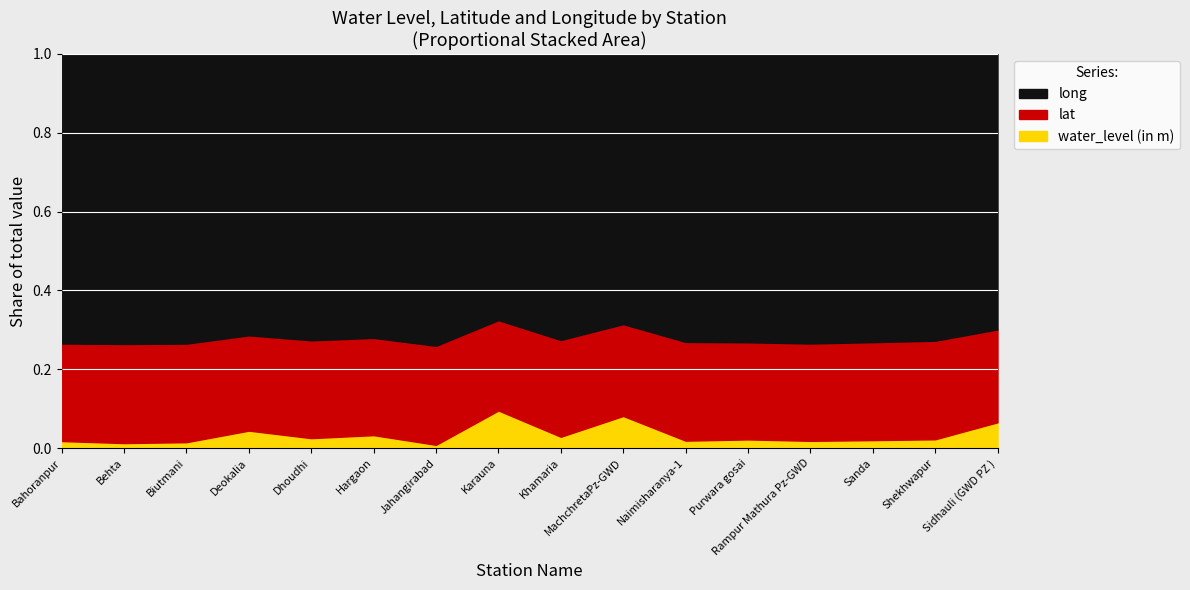

In water_level (in m), how many points are higher than both neighbors (excluding endpoints)?

5